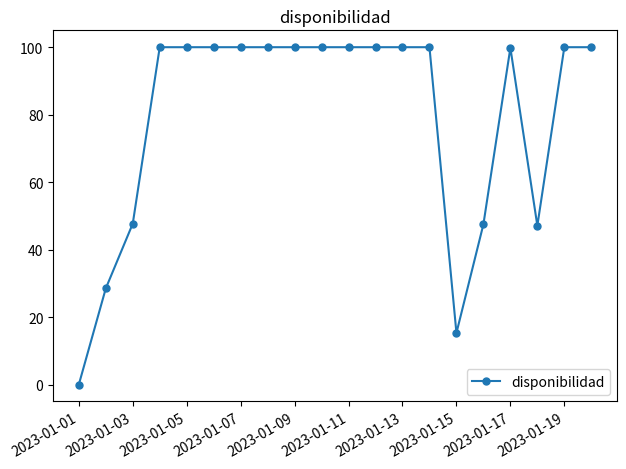

What is the maximum value shown in the chart?

100.0